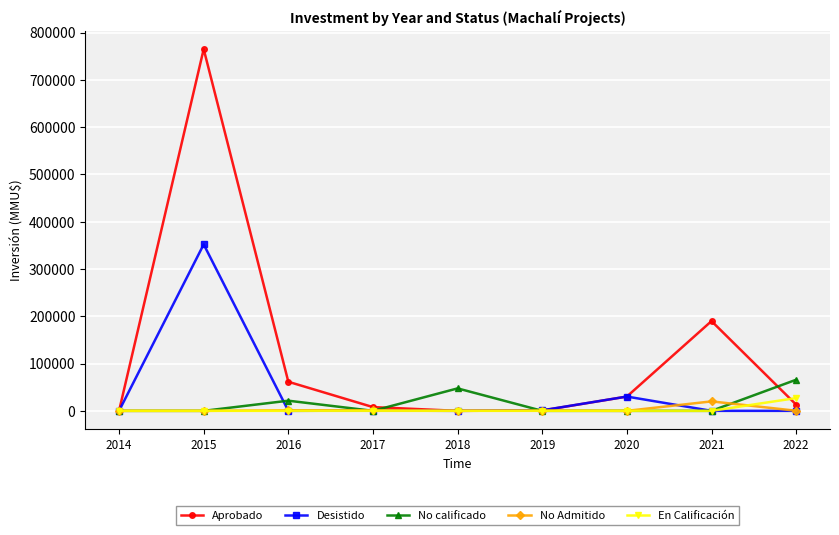

What is the greatest value displayed?

765000